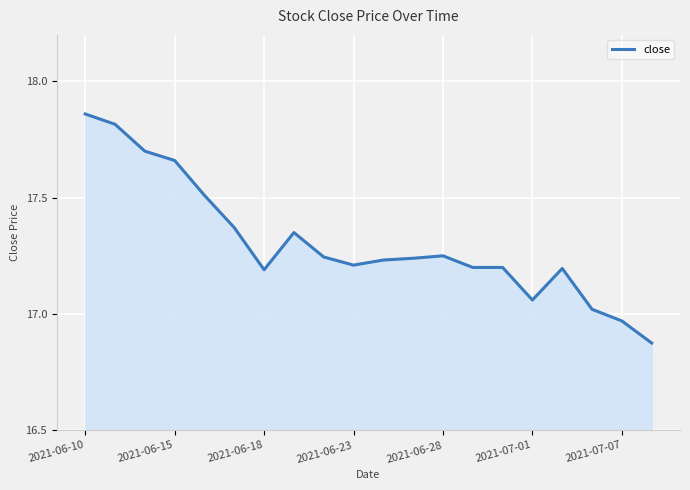

What is the difference between the maximum and minimum values?

1.0